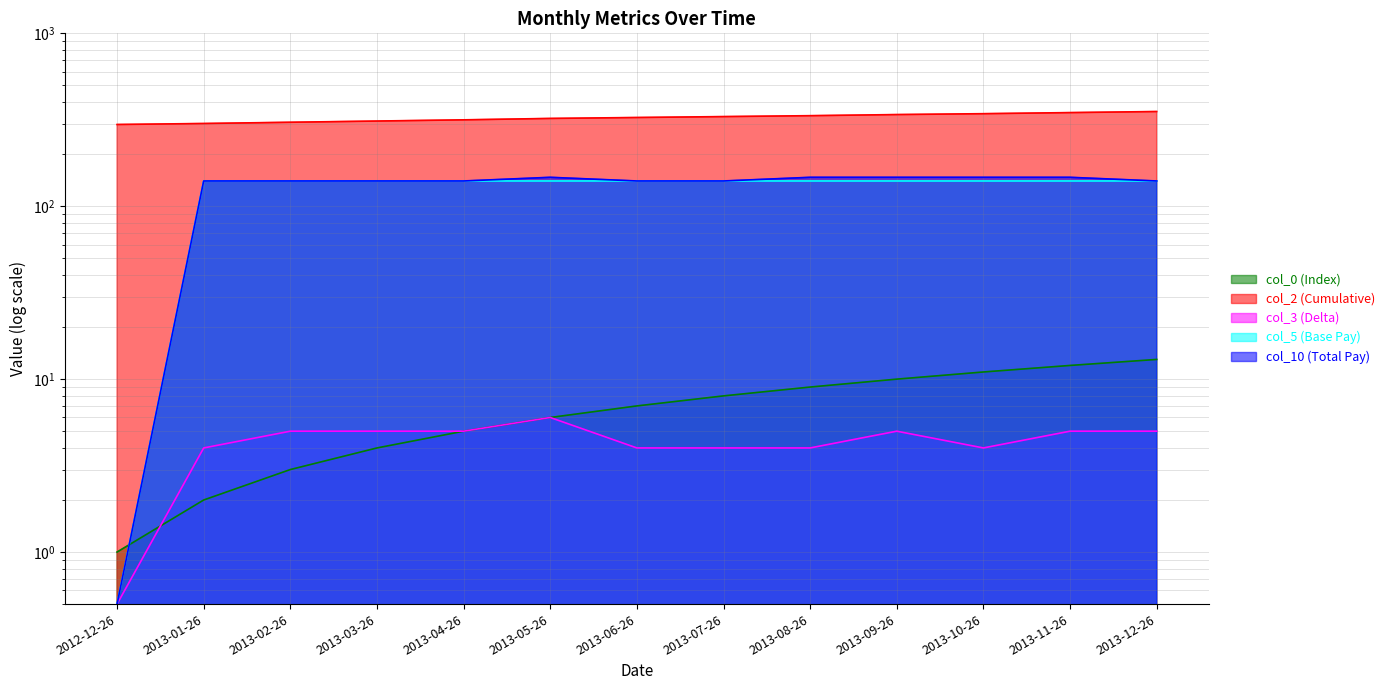

What is the total value across all series at 2013-04-26?

606.0